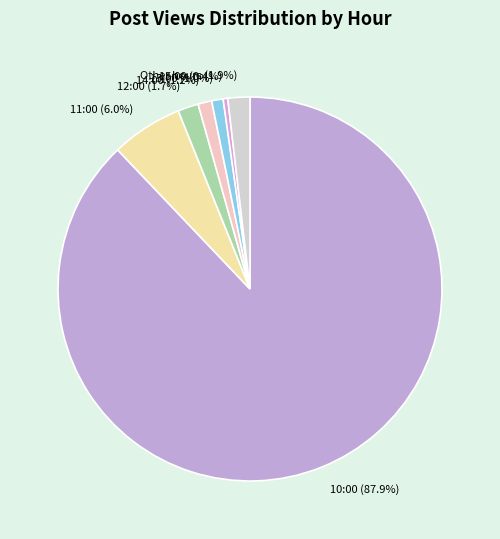

How many segments does this pie chart have?

7